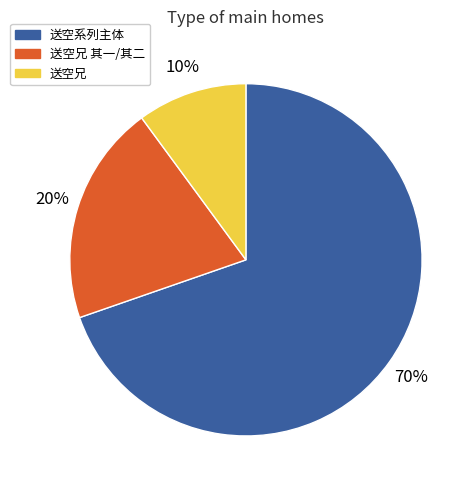

Is the sum of 送空系列主体 and 送空兄 其一/其二 greater than half?

Yes